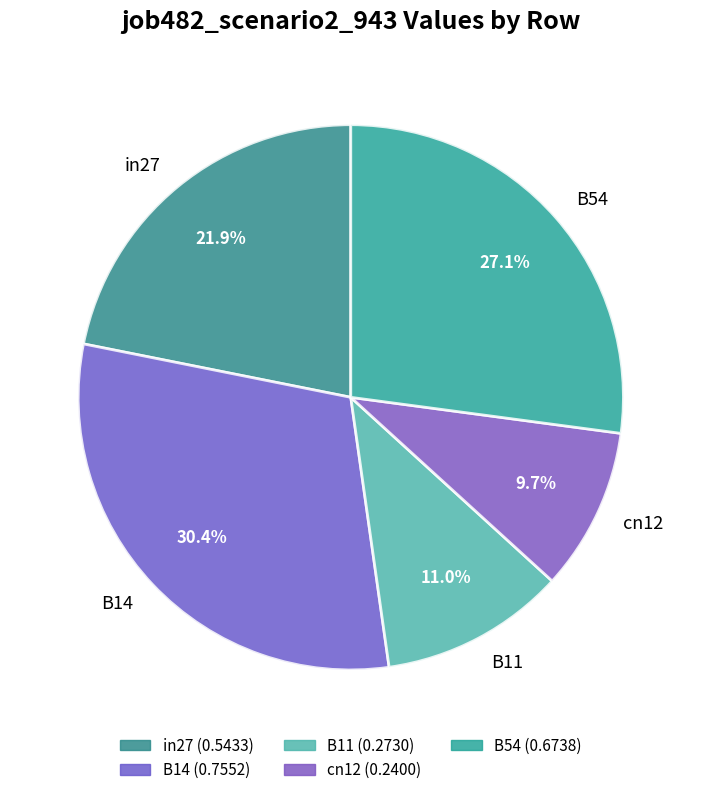

Between cn12 and B14, which is larger?

B14